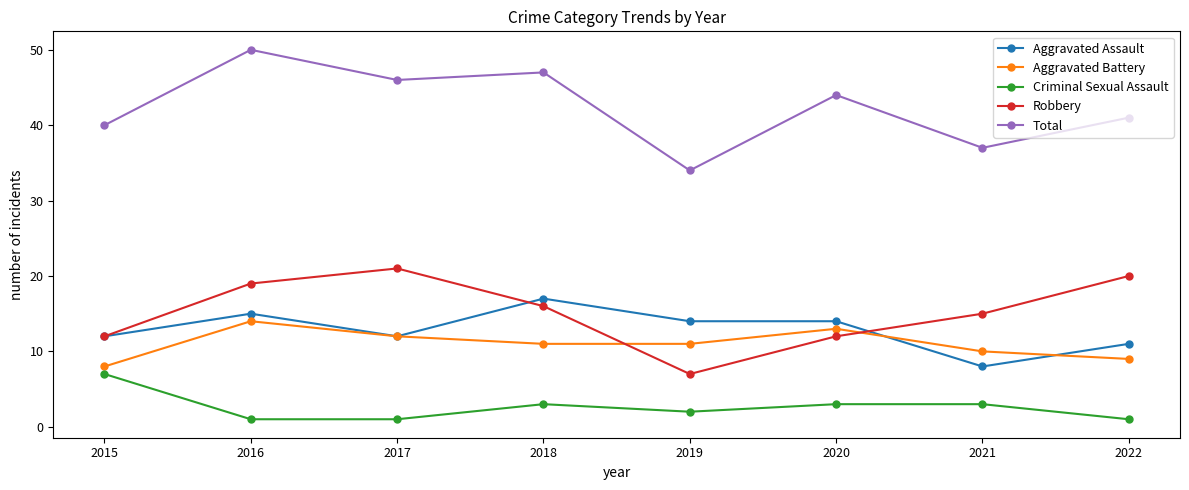

The value of Aggravated Assault at 2018 is 17. True or false?

True